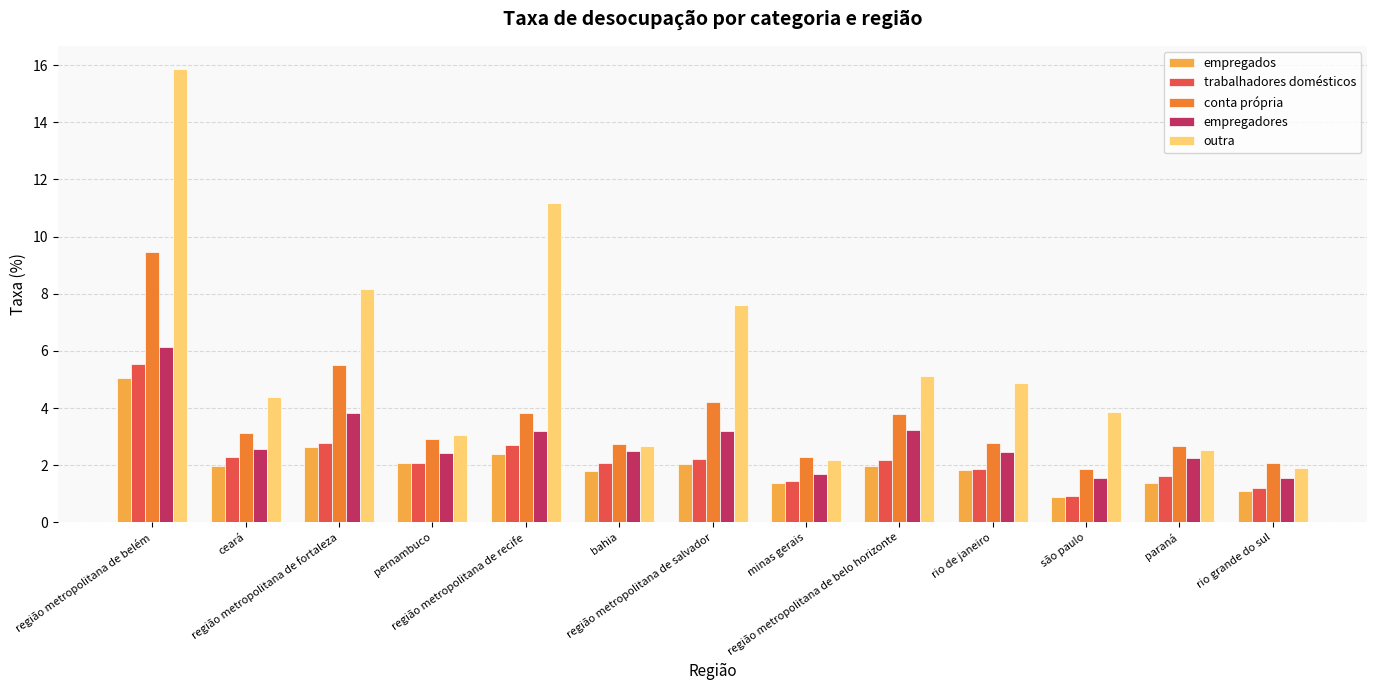

How many distinct data groups are displayed?

5